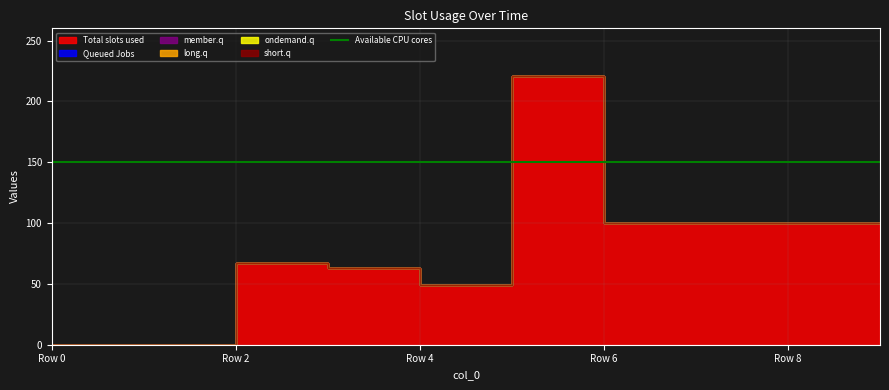

How many values in 1 are above zero?

7